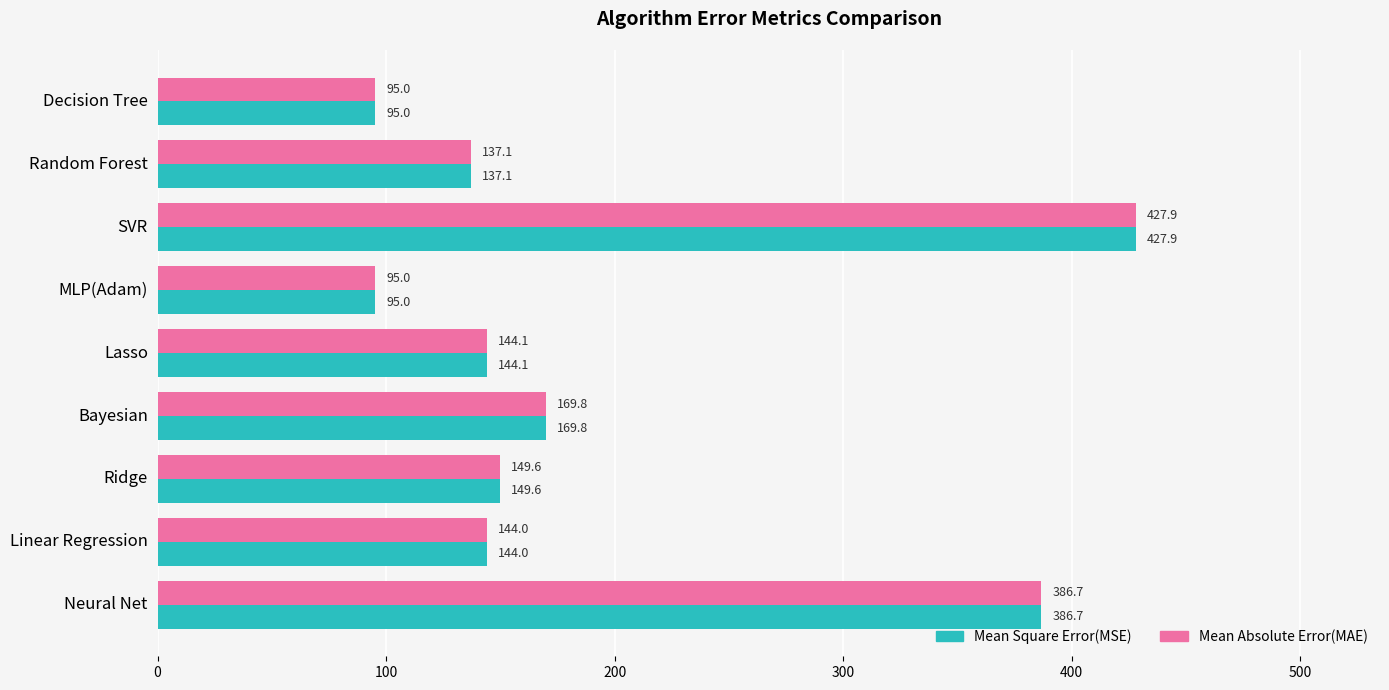

What is the sum of all Mean Square Error(MSE) values?

1749.3